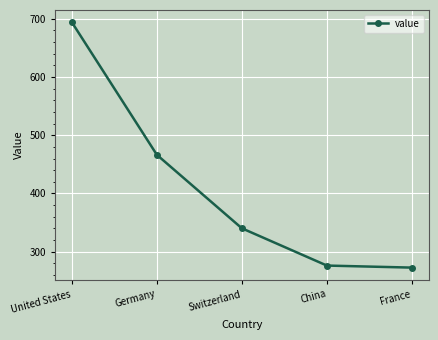

The value at China is 69.2. True or false?

False